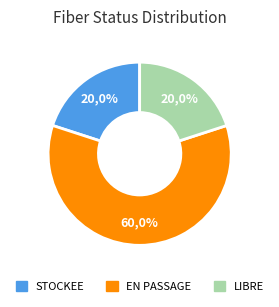

How many segments does this pie chart have?

3